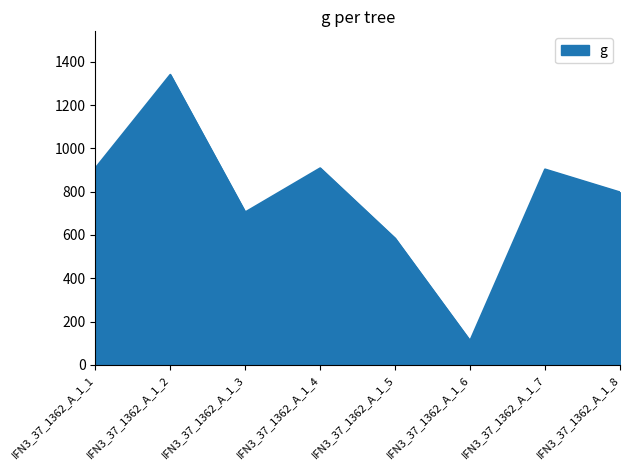

What value does the data have at IFN3_37_1362_A_1_4?

907.9